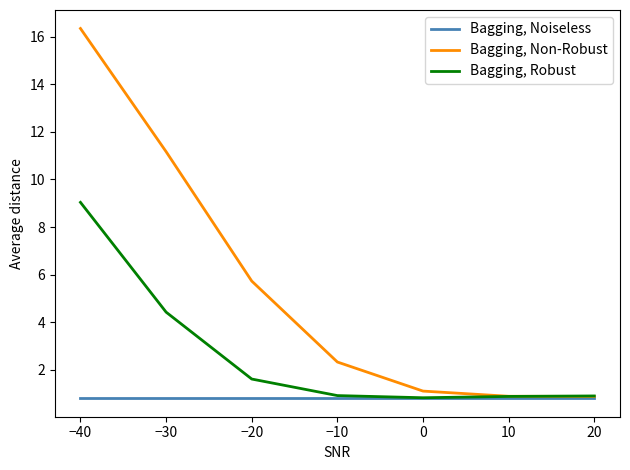

Read the Bagging, Non-Robust value at −30.

11.2